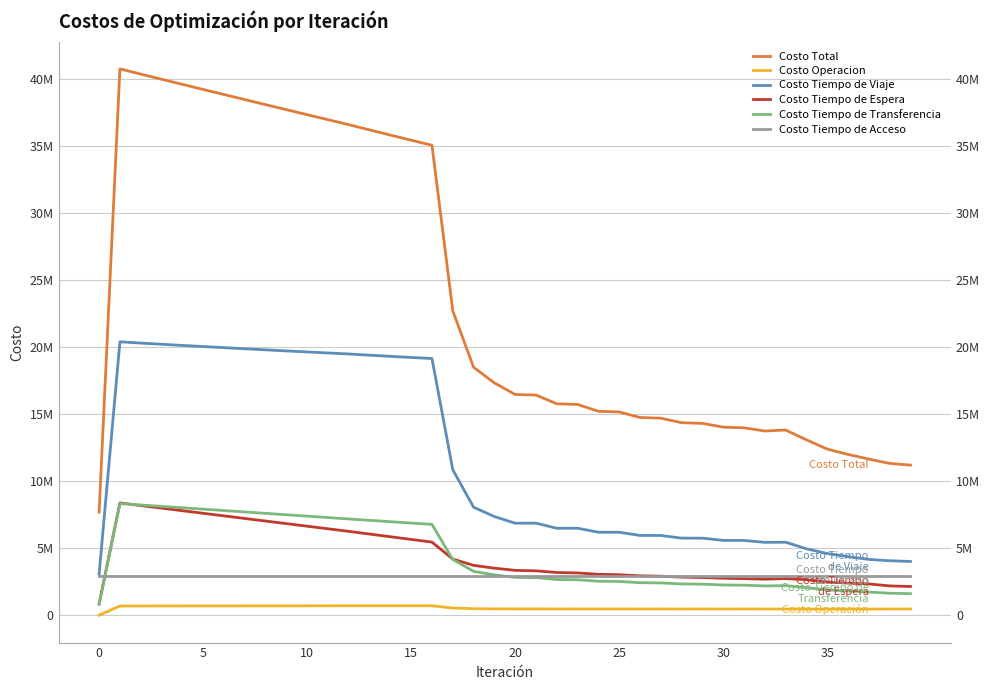

True or false: Costo Tiempo de Acceso and Costo Operacion cross at least once.

False